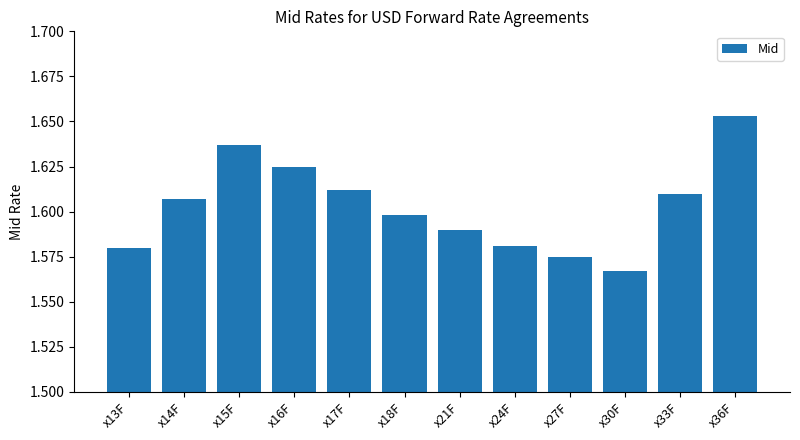

Count the values in the range 1 to 2.

12